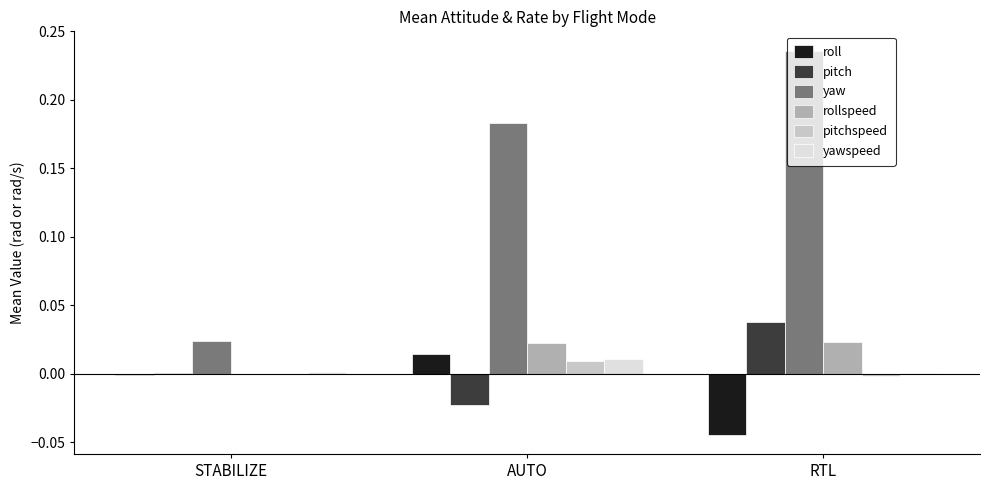

What are all the series names shown in the legend?

roll, pitch, yaw, rollspeed, pitchspeed, yawspeed